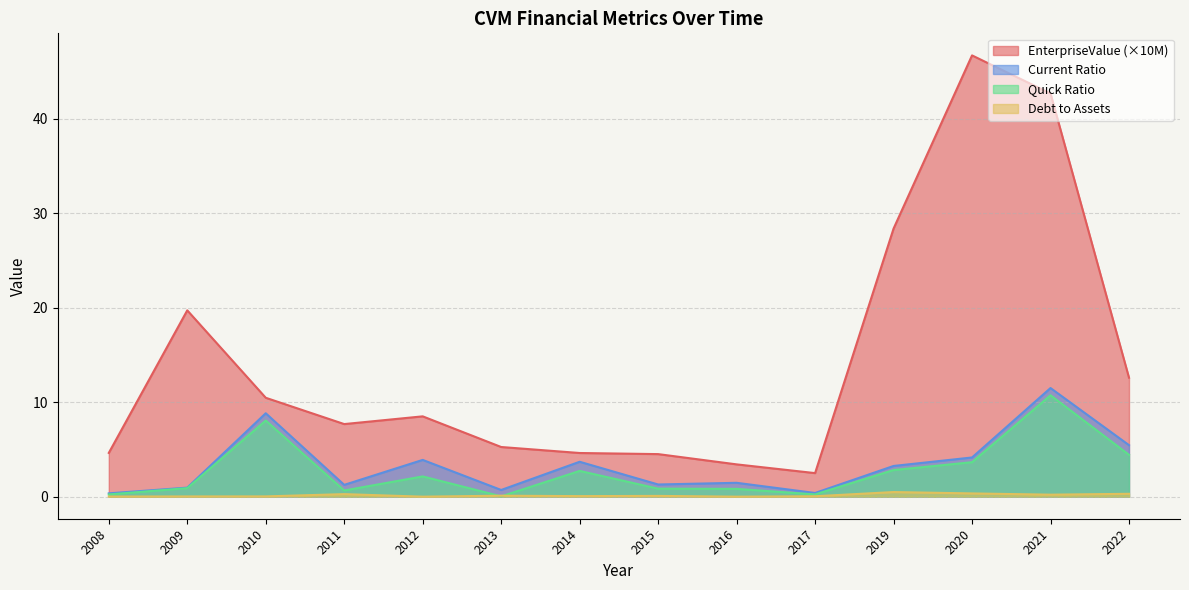

Reading right to left, what are all the values shown in this chart?

EnterpriseValue: 12.6	42.7	46.7	28.4	2.5	3.4	4.5	4.6	5.3	8.5	7.7	10.5	19.7	4.6
currentRatio: 5.5	11.5	4.1	3.3	0.4	1.5	1.3	3.7	0.7	3.9	1.2	8.8	1.0	0.4
quickRatio: 4.4	10.7	3.6	2.8	0.2	0.8	0.8	2.7	0.0	2.1	0.7	8.1	0.9	0.2
debtToAssets: 0.3	0.2	0.3	0.5	0.0	0.0	0.1	0.1	0.1	0.0	0.3	0.0	0.0	0.0